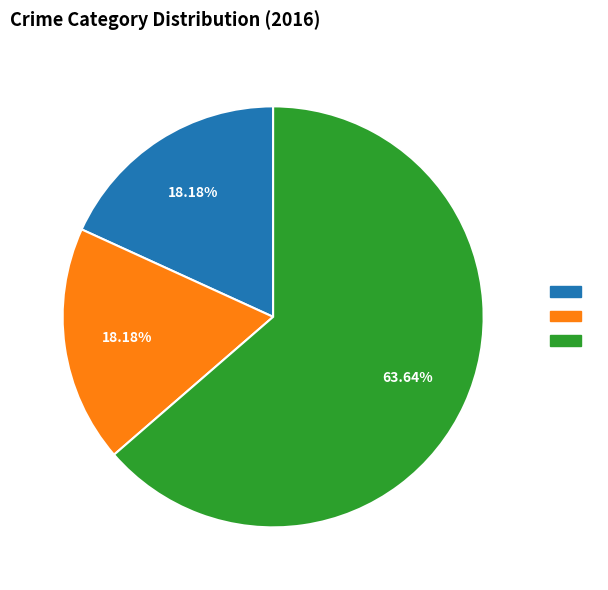

Is there a majority slice in this chart?

Yes